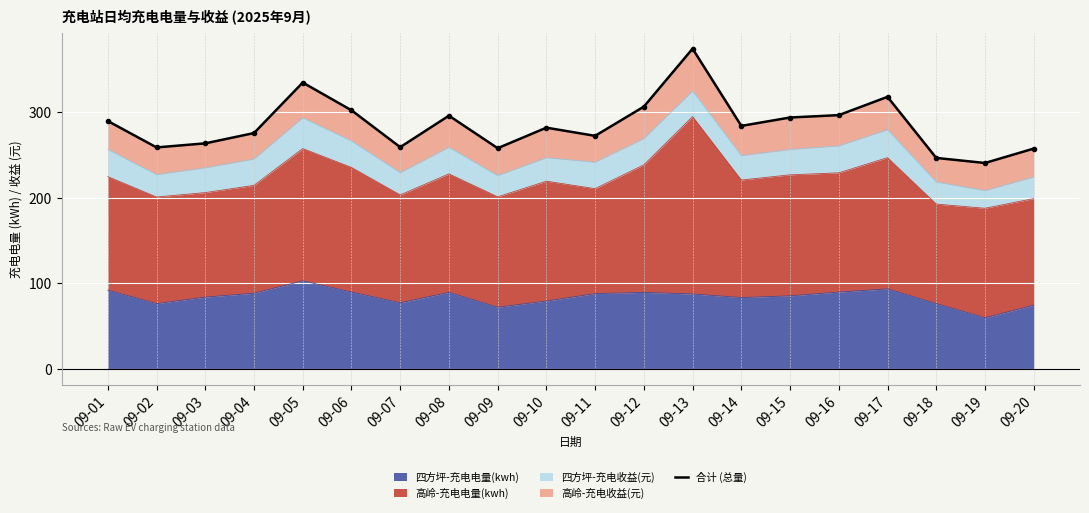

At which category does the data reach its first local valley?

09-02